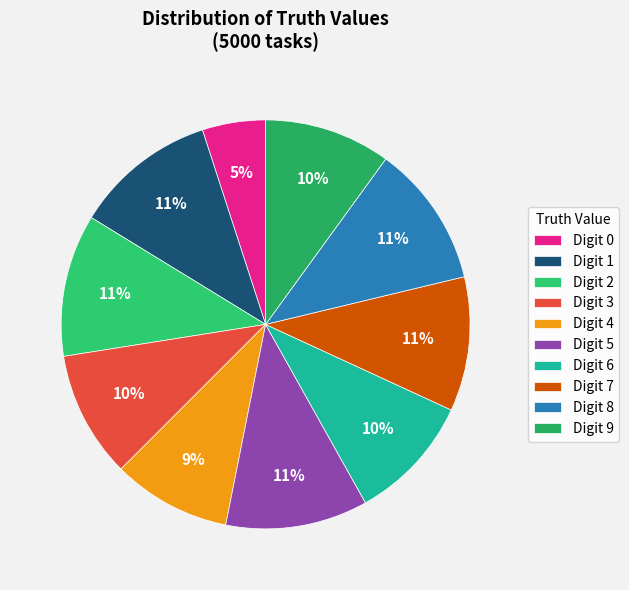

Count the number of slices in the pie.

10